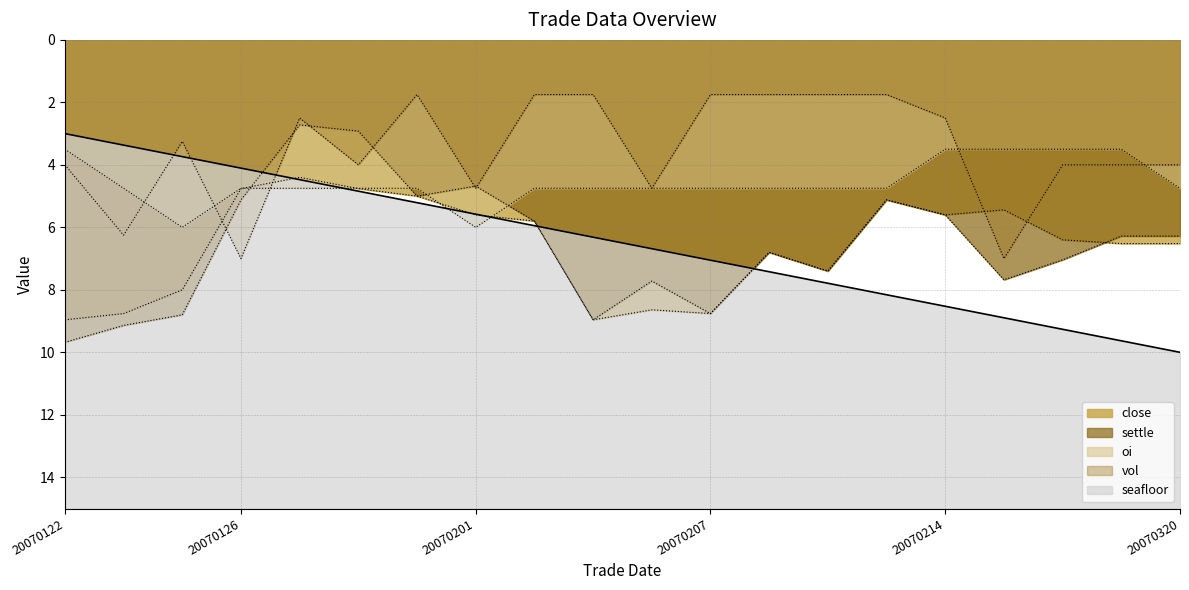

True or false: close has a value of 13.0 at 20070205.

False